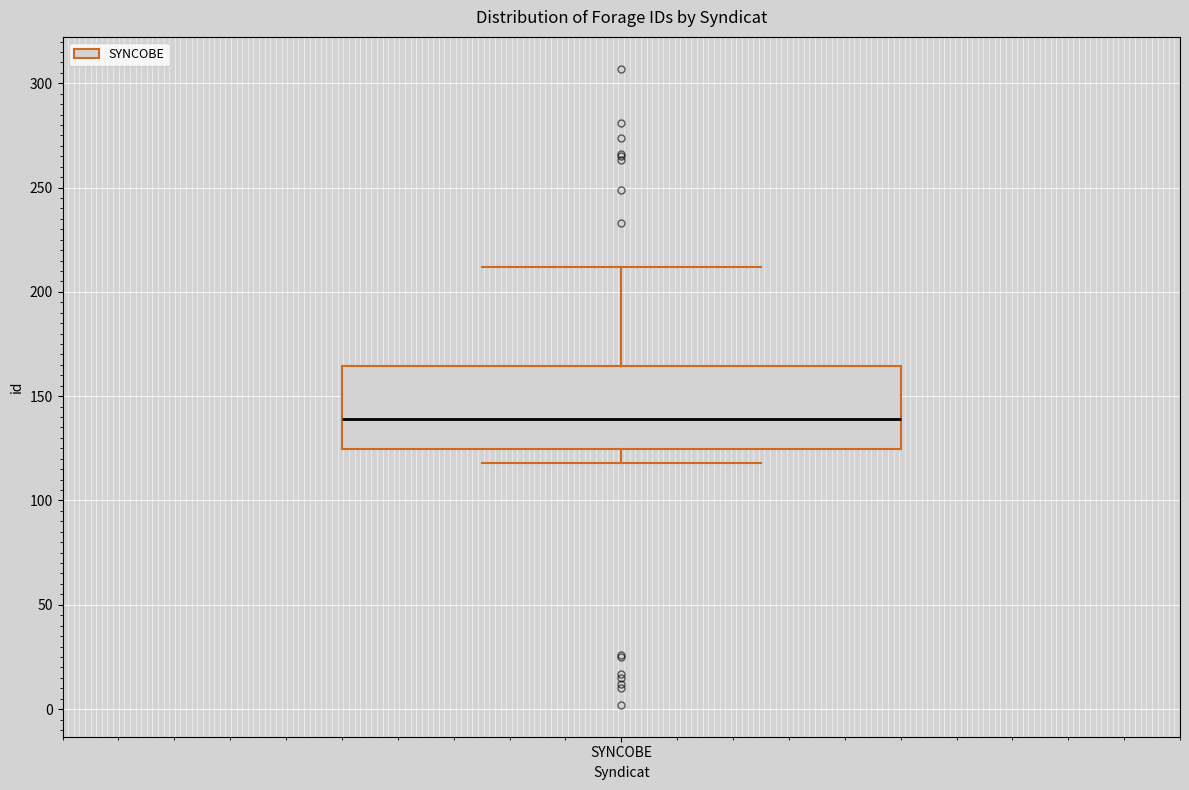

Where does the lower whisker of the box for SYNCOBE end on the y-axis? The values are not printed on the chart, so give them approximately, as read against the axis.

120